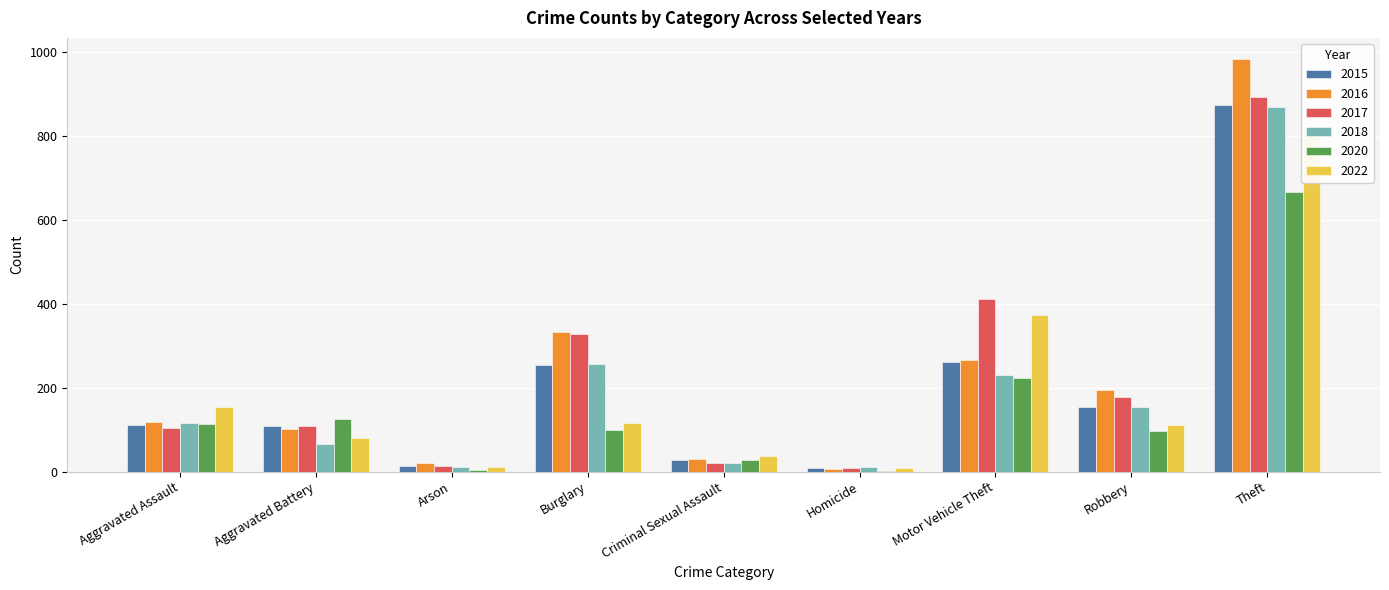

At which category does the chart reach its peak across all series?

Theft